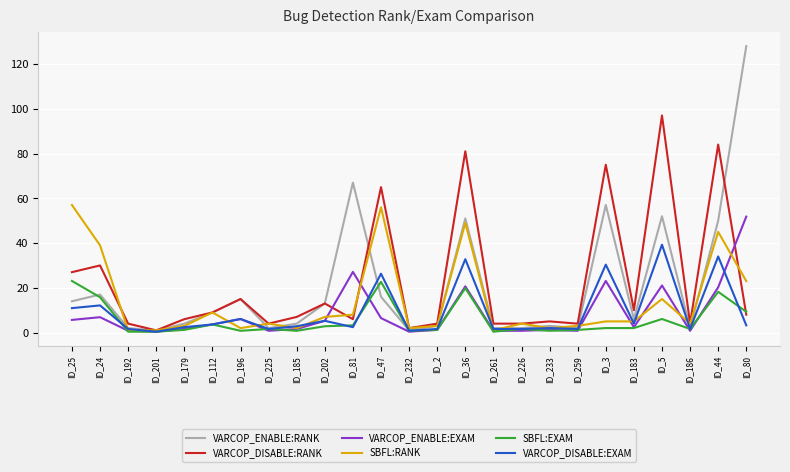

At ID_5, list the series in order from smallest to largest.

SBFL:EXAM, SBFL:RANK, VARCOP_ENABLE:EXAM, VARCOP_DISABLE:EXAM, VARCOP_ENABLE:RANK, VARCOP_DISABLE:RANK